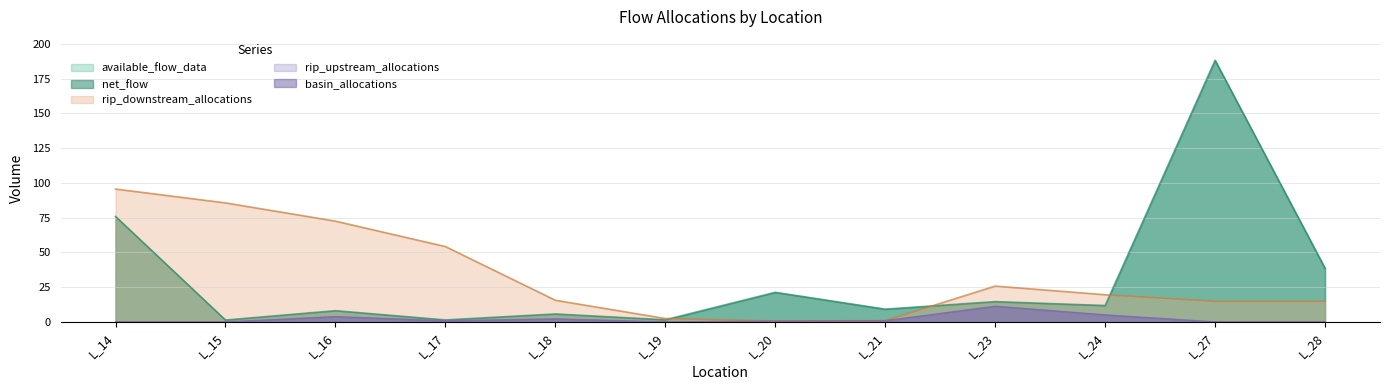

What is the total value across all series at L_18?

23.5